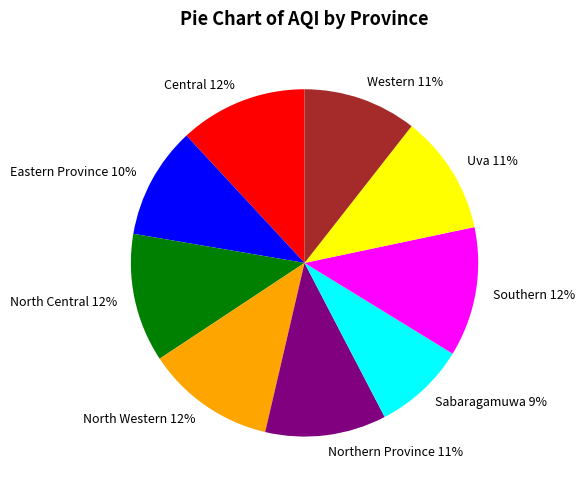

Which category has the smallest portion of the pie?

Sabaragamuwa